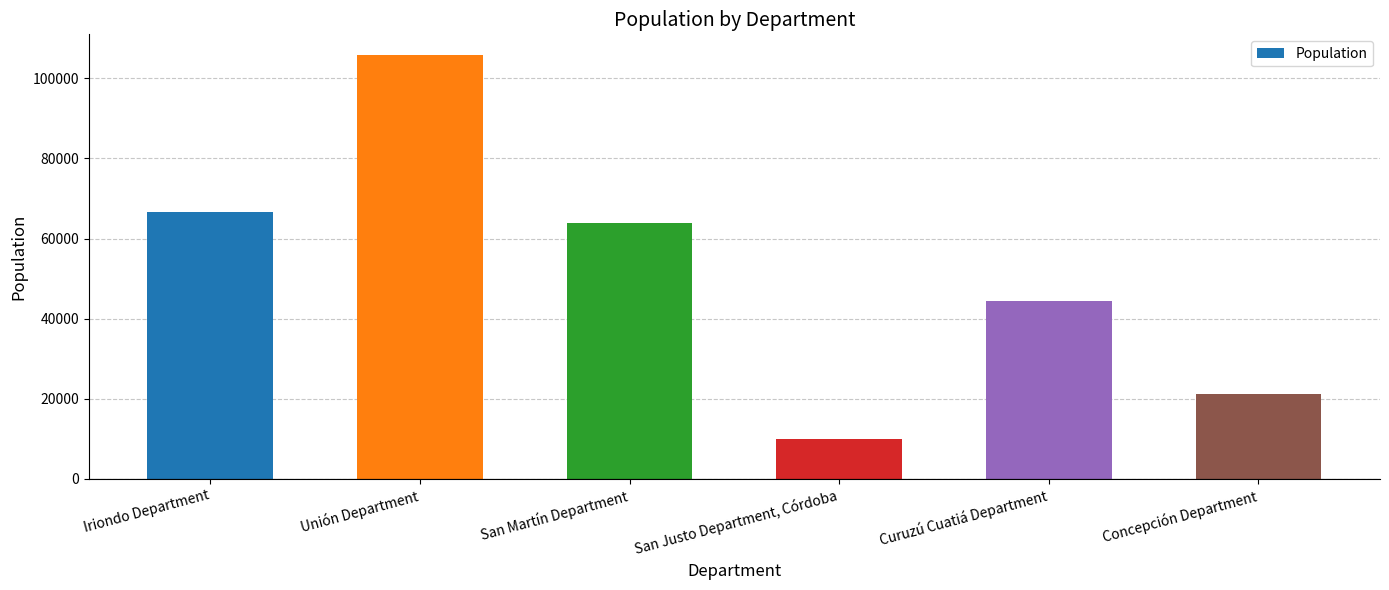

What is the difference between the values at San Justo Department, Córdoba and Unión Department?

95837